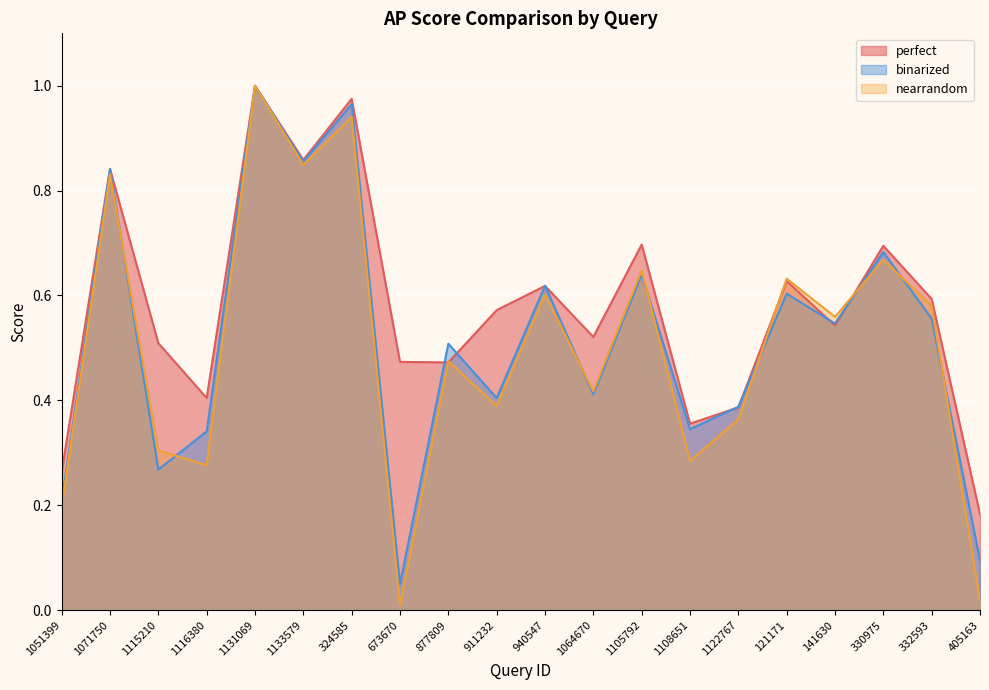

Which series has the largest range (max minus min)?

nearrandom